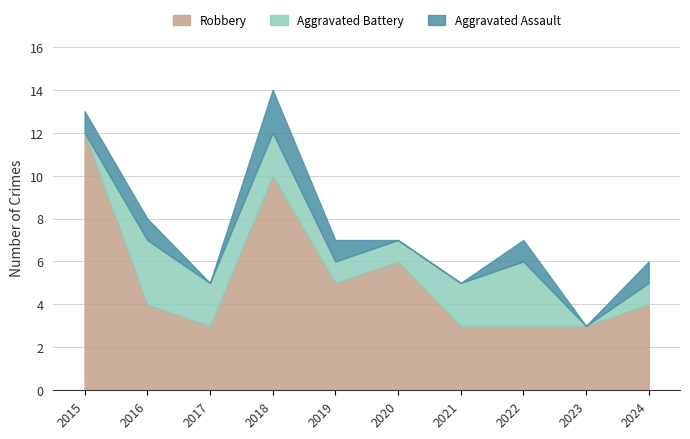

True or false: Aggravated Battery has more than 2 points higher than both neighbors.

False